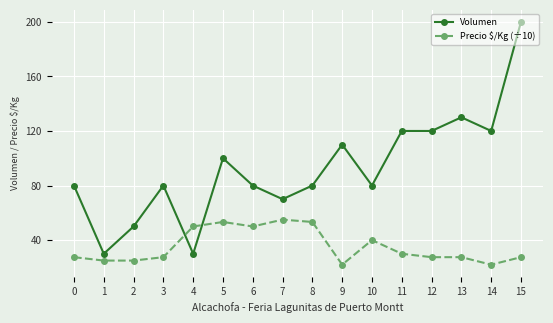

Reading right to left, what are all the values shown in this chart?

Volumen: 15=200.0	14=120.0	13=130.0	12=120.0	11=120.0	10=80.0	9=110.0	8=80.0	7=70.0	6=80.0	5=100.0	4=30.0	3=80.0	2=50.0	1=30.0	0=80.0
Precio $/Kg (÷10): 15=27.5	14=22.0	13=27.5	12=27.5	11=30.0	10=40.0	9=22.0	8=53.3	7=55.0	6=50.0	5=53.3	4=50.0	3=27.5	2=25.0	1=25.0	0=27.5